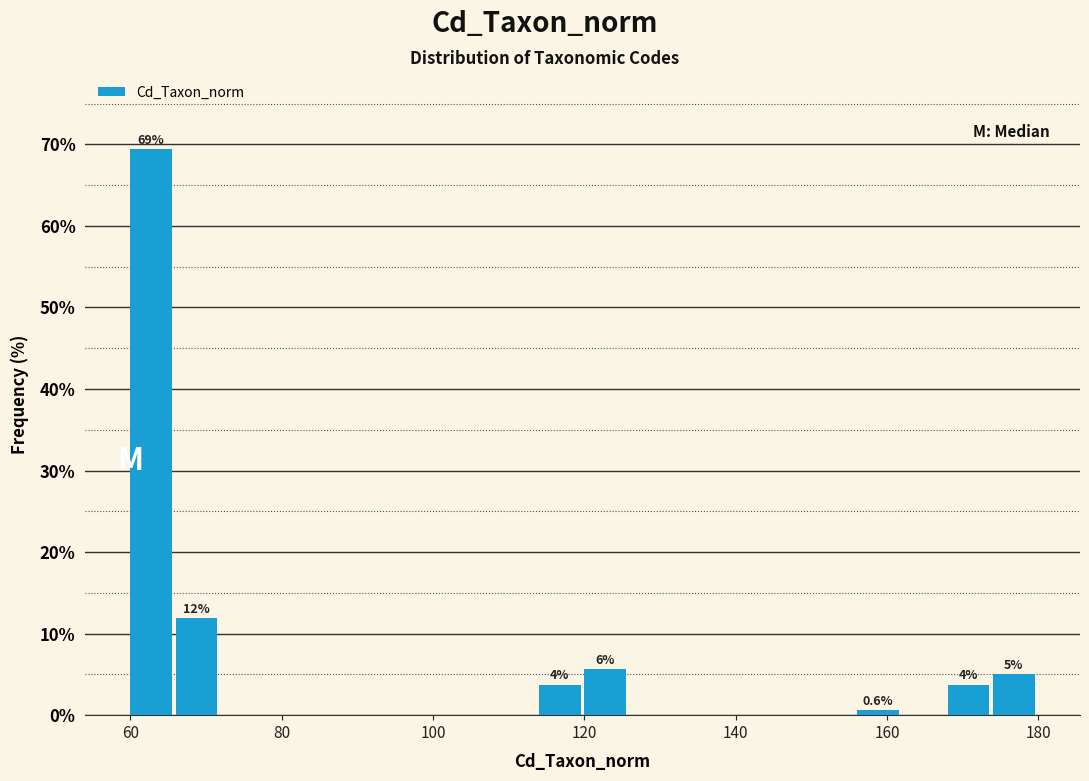

Around what value on the x-axis is the tallest bar? Give the approximate position of its centre, as read against the axis.

62